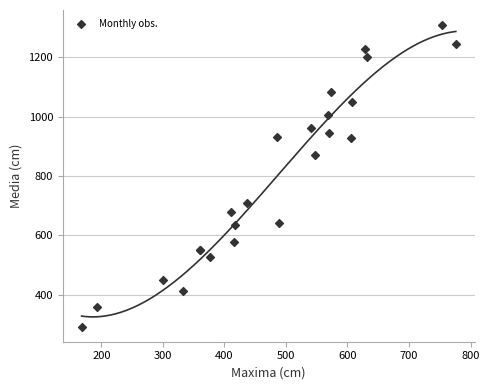

What Y value in the scatter plot is closest to 800?

871